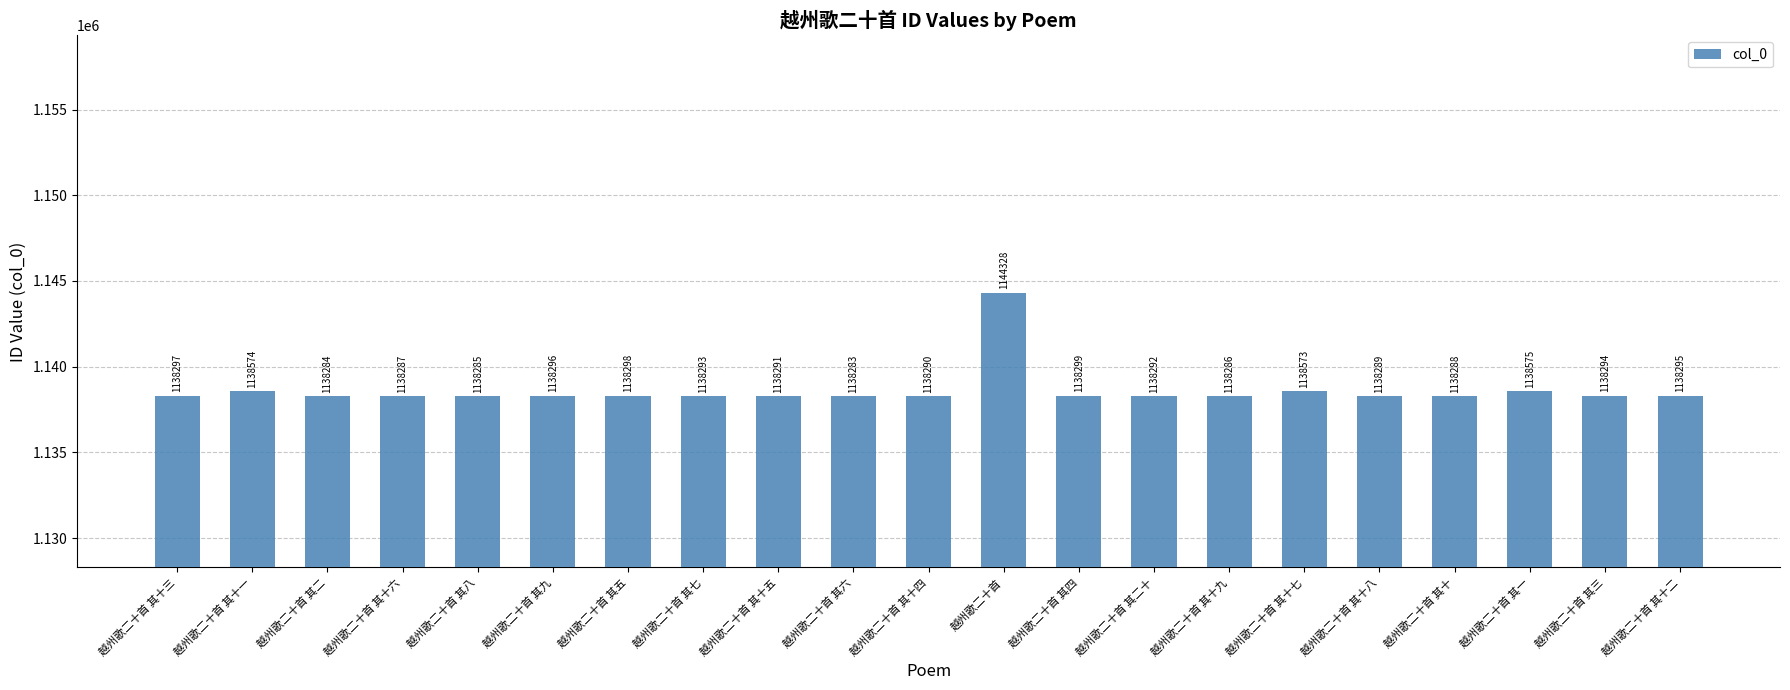

Are the bars horizontal?

No